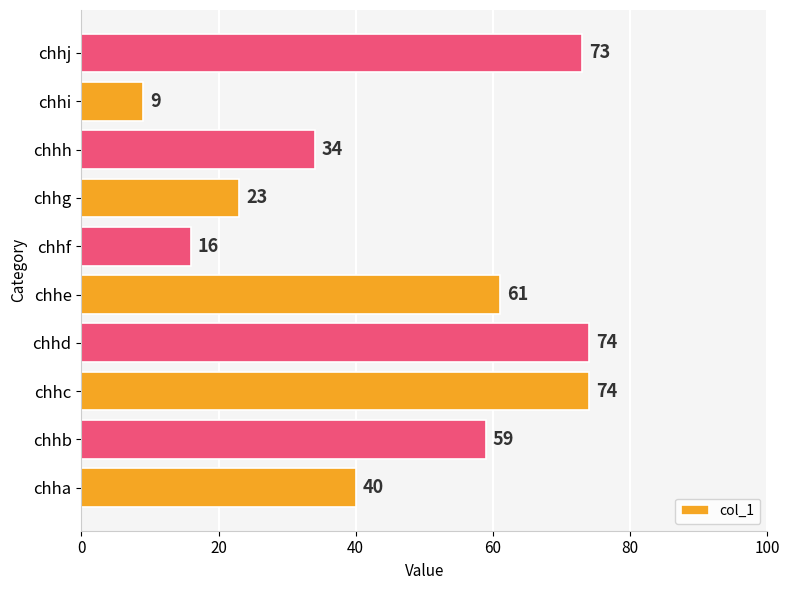

Reading top to bottom, transcribe all the data shown in this chart.

chhj=73	chhi=9	chhh=34	chhg=23	chhf=16	chhe=61	chhd=74	chhc=74	chhb=59	chha=40